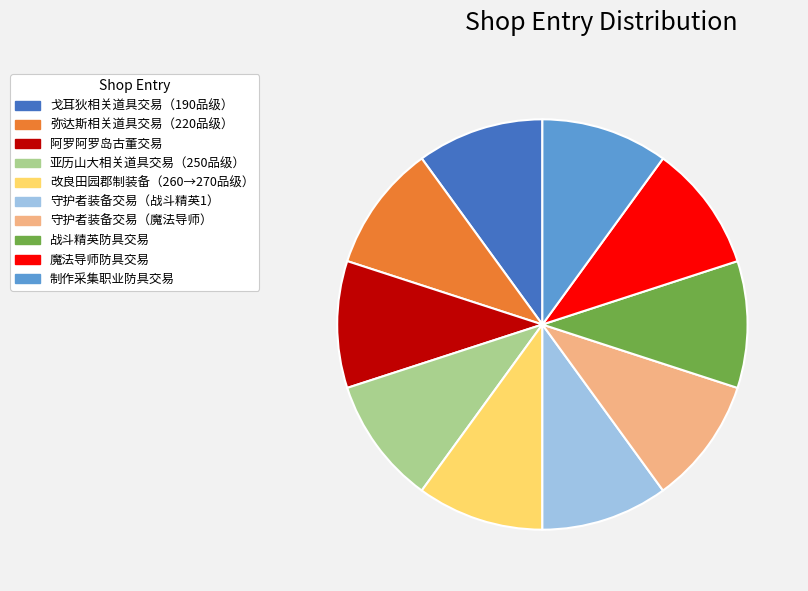

What is the ratio of the value at 改良田园郡制装备（260→270品级） to the value at 阿罗阿罗岛古董交易?

1.0